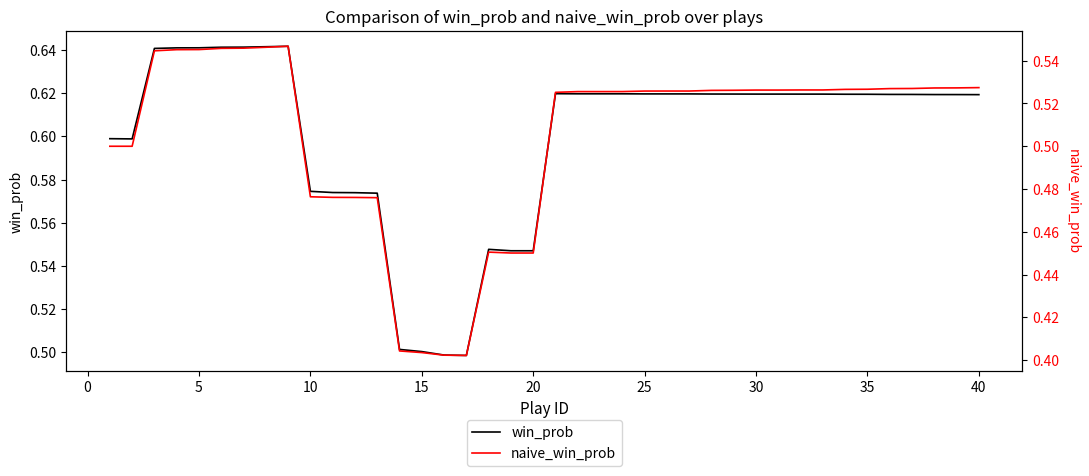

True or false: win_prob and naive_win_prob intersect in this chart.

False